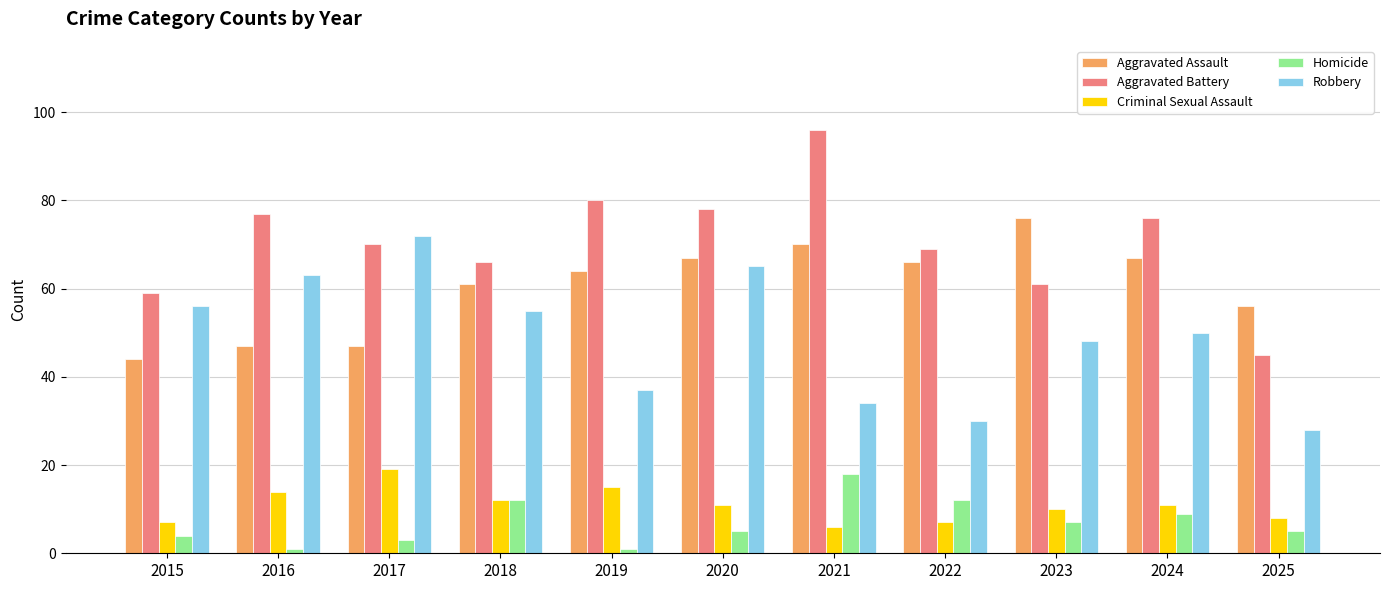

Rank the series at 2024 from lowest to highest value.

Homicide, Criminal Sexual Assault, Robbery, Aggravated Assault, Aggravated Battery